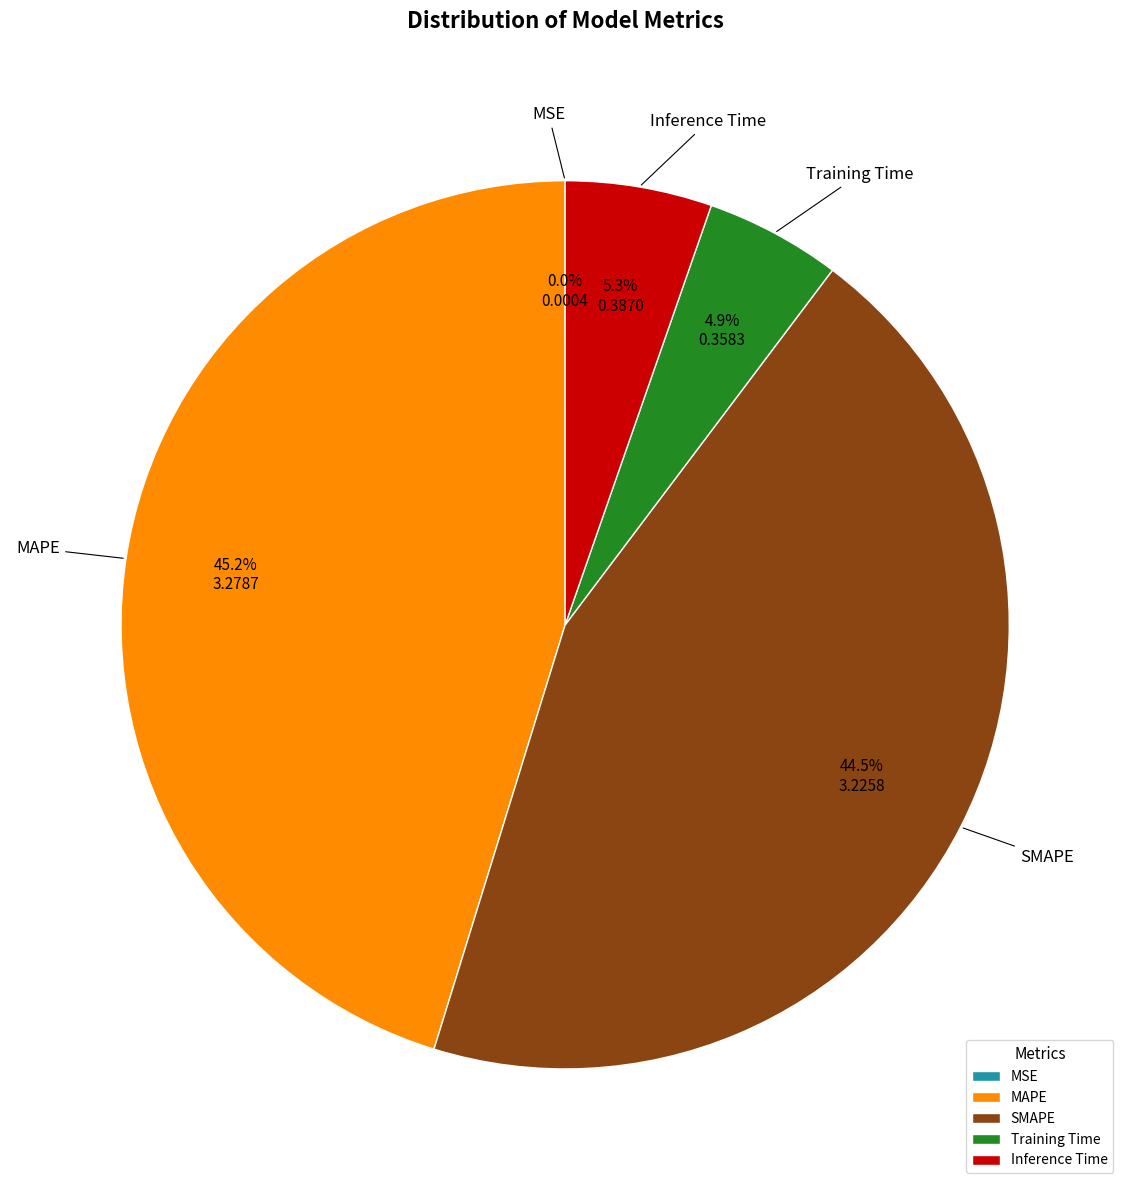

How much of the chart is everything except Training Time?

95.1%